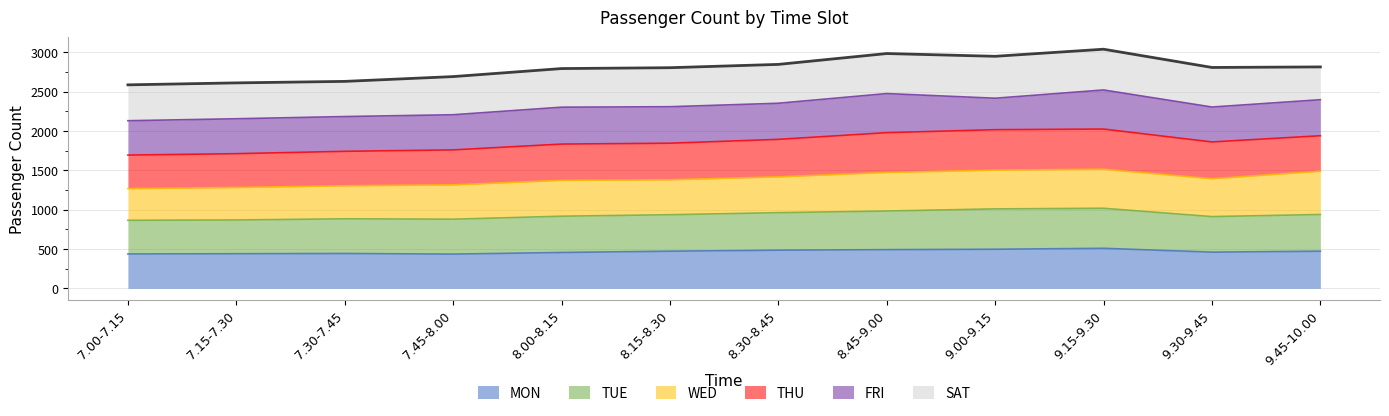

What position from the left is 8.15-8.30?

6